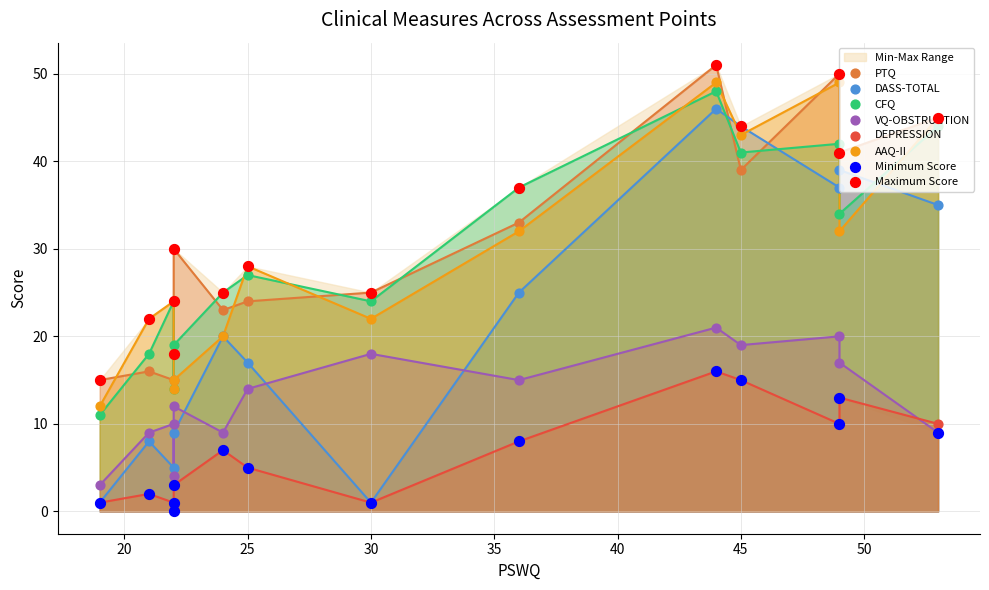

Which series has the widest spread of Y values?

DASS-TOTAL